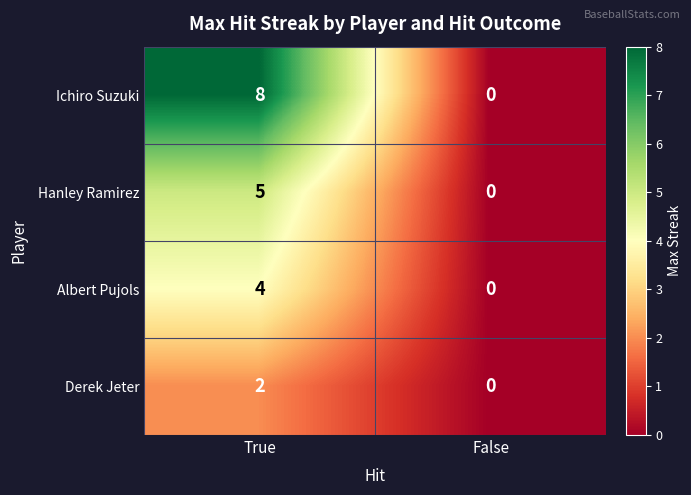

Is it true that Hanley Ramirez equals 3 at False?

False